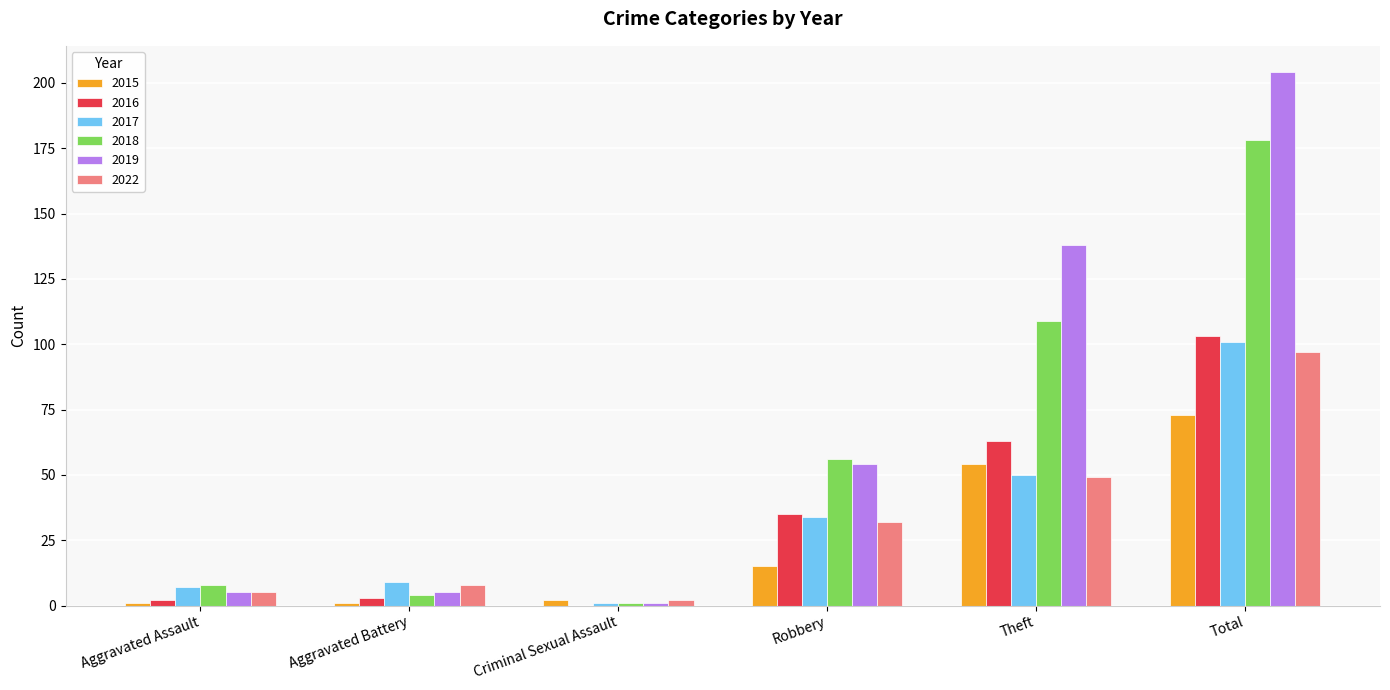

Does the chart contain stacked bars?

No